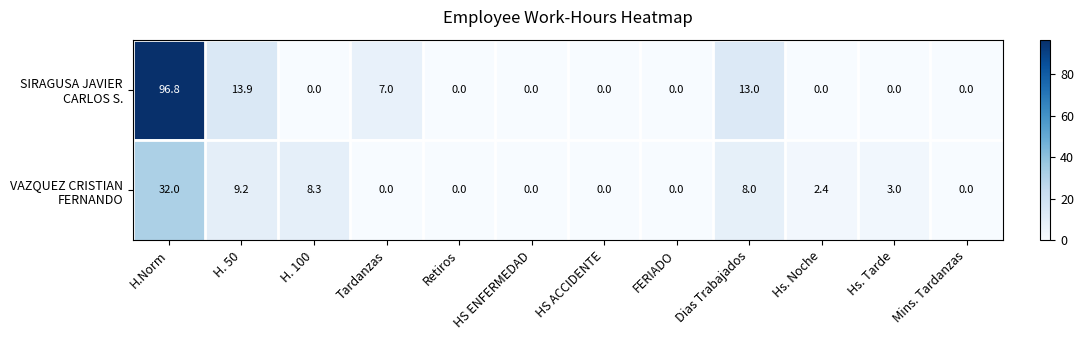

At which category is the sum across all series the highest?

H.Norm